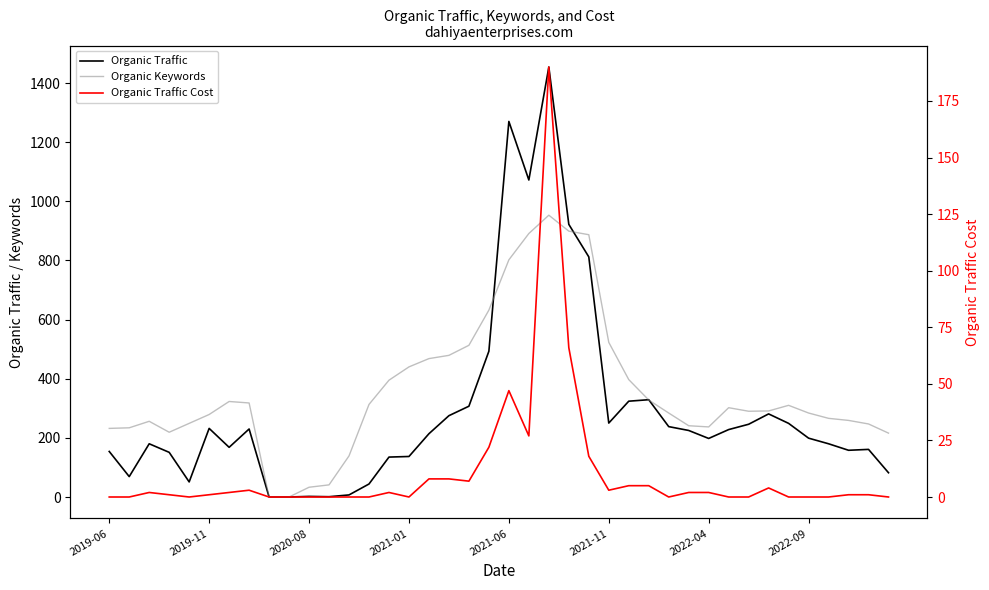

What is the difference between the maximum and minimum values in the Organic Keywords series?

953